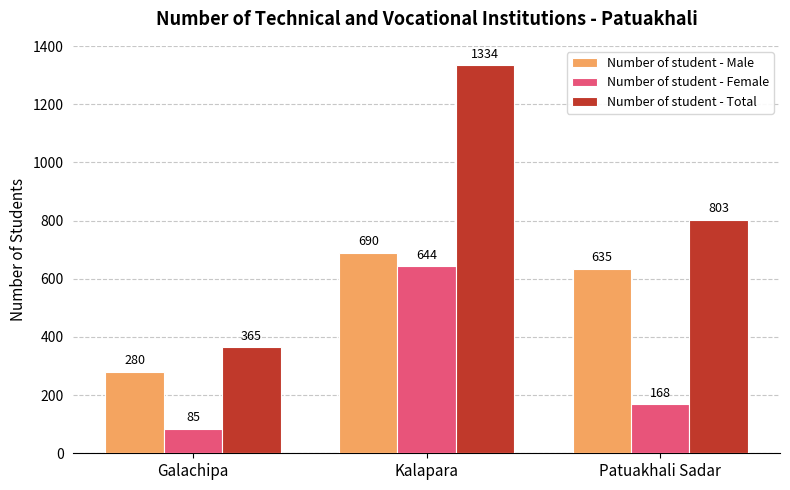

What position from the left is Galachipa?

1